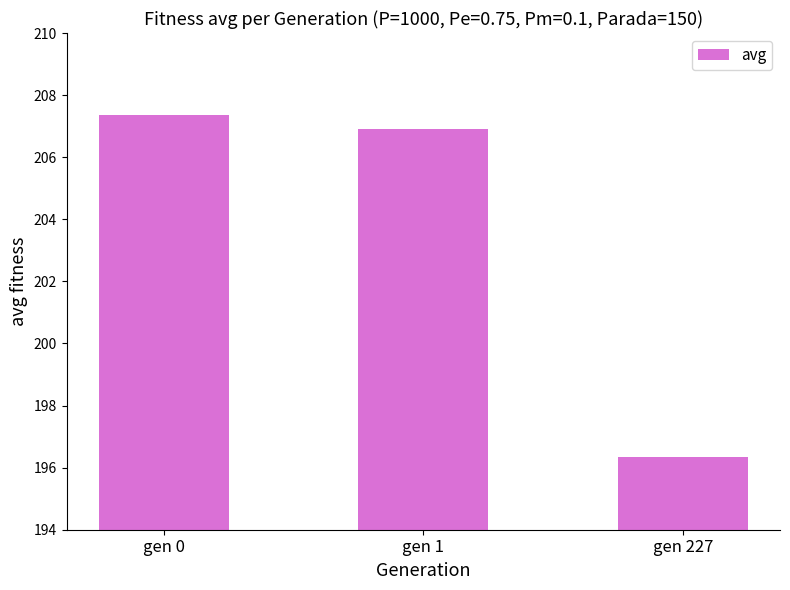

Where does the data first go above 206?

gen 0